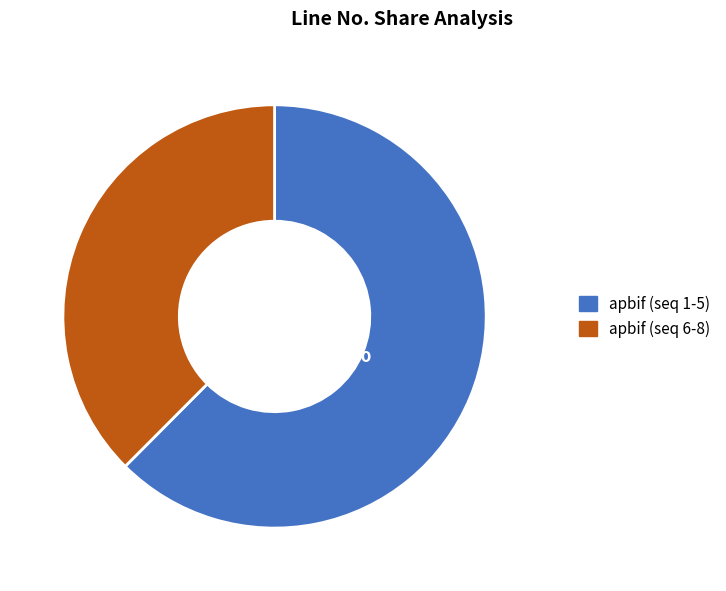

How many segments does this pie chart have?

2